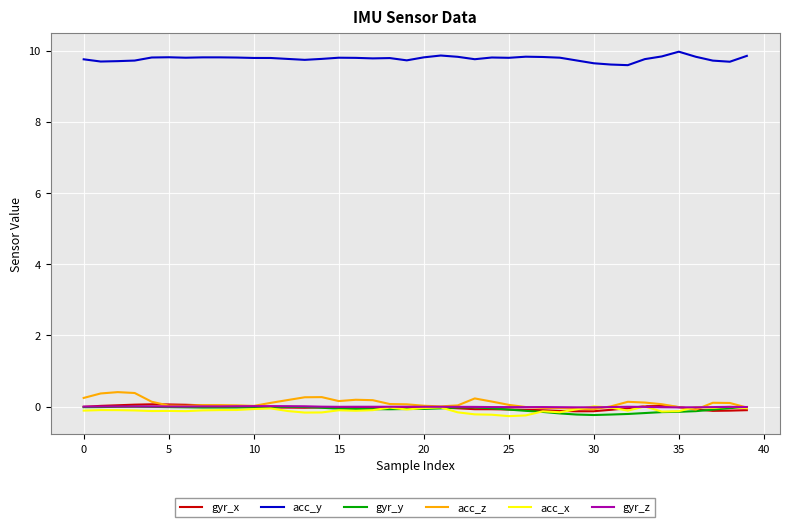

True or false: acc_y and gyr_y intersect in this chart.

False